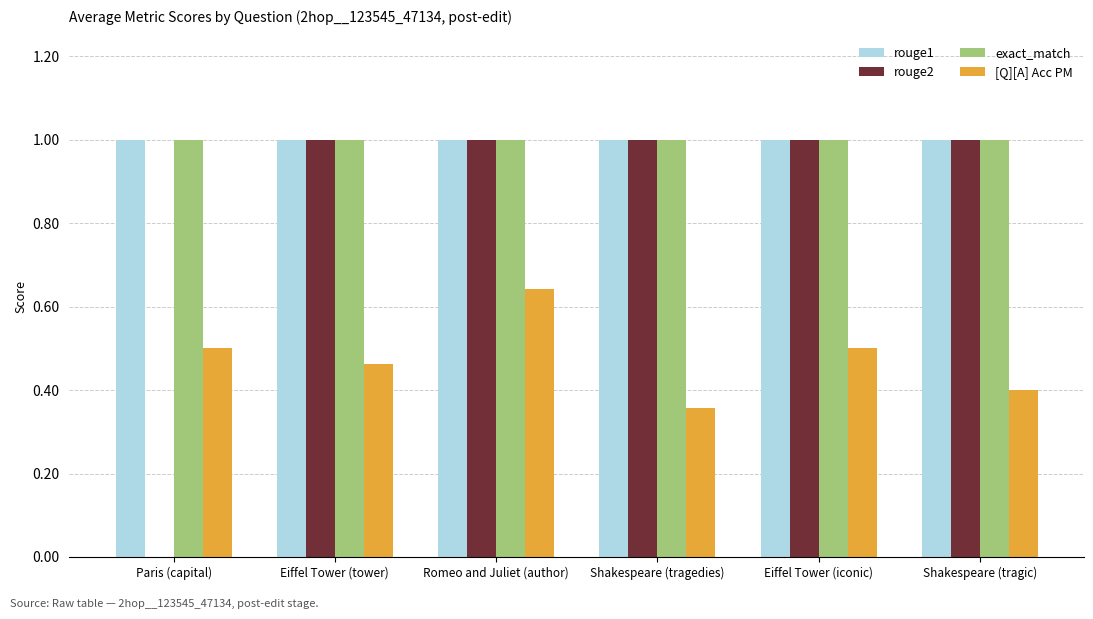

What is the sum of all rouge1 values?

6.0